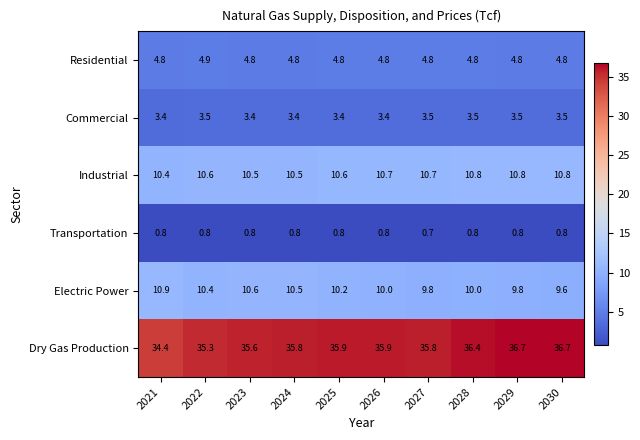

At how many categories does at least one series exceed 3?

10